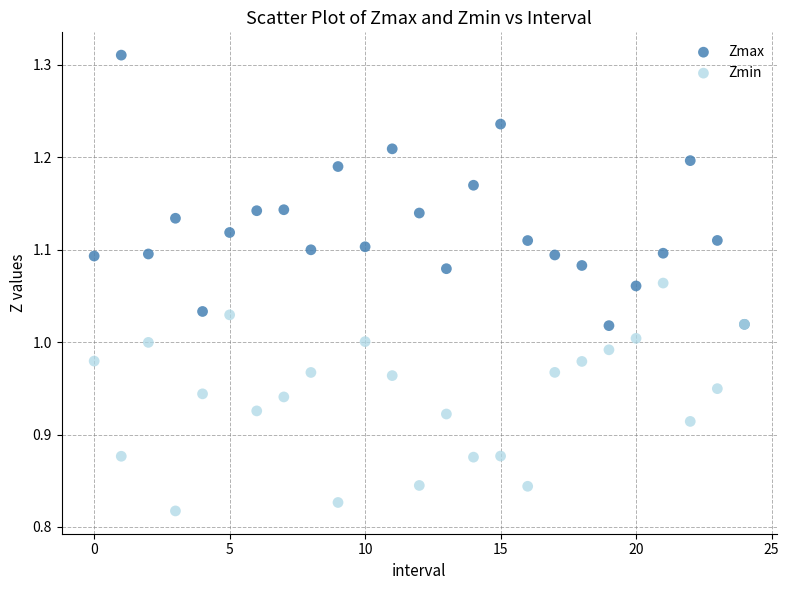

Which series contains the highest Y value?

Zmax